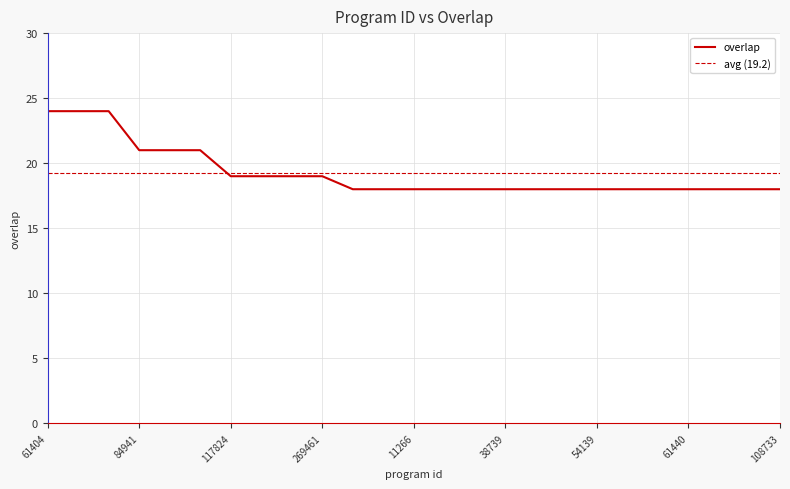

Reading left to right, transcribe all the data shown in this chart.

24	24	24	21	21	21	19	19	19	19	18	18	18	18	18	18	18	18	18	18	18	18	18	18	18